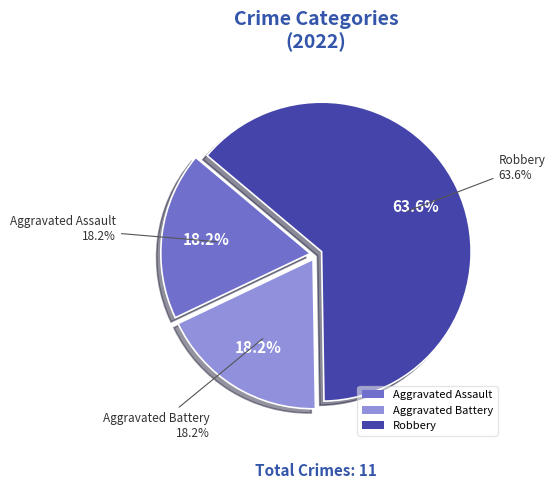

What percentage is the Aggravated Assault slice, to the nearest percent?

18%